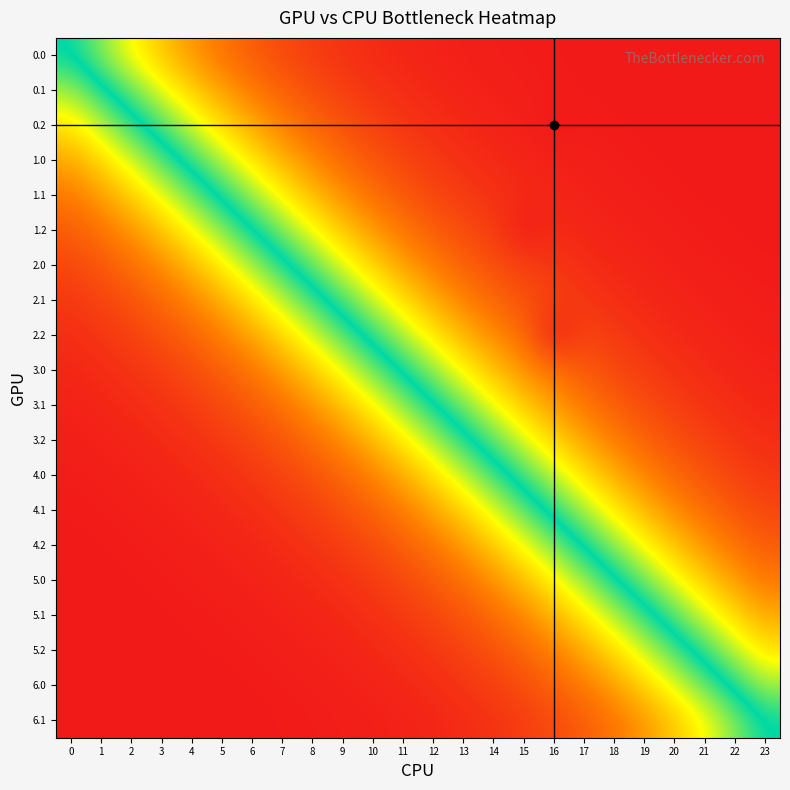

Between 17 and 22, which is larger?

22